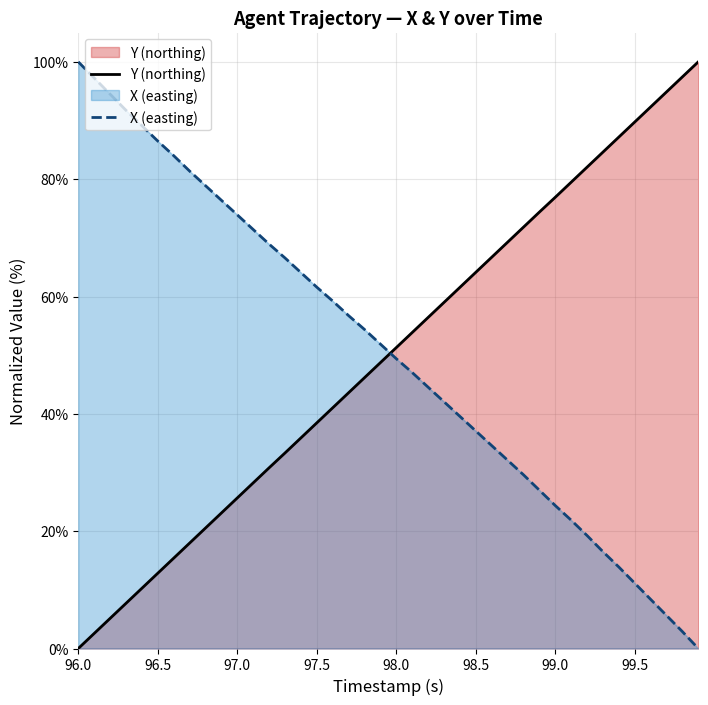

At which label does X (easting) reach its peak?

96.0